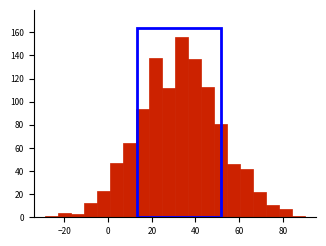

Around what value on the x-axis is the tallest bar? Give the approximate position of its centre, as read against the axis.

34